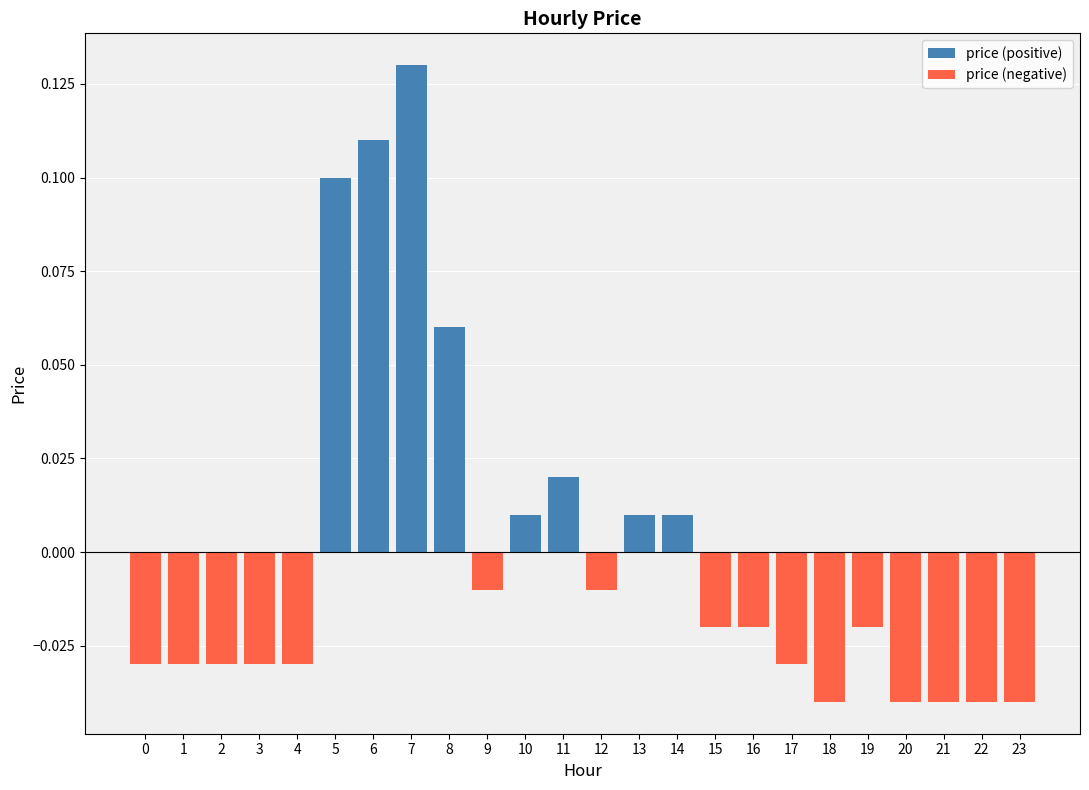

What is the value of the price (positive) bar at the 9th from the left?

0.1